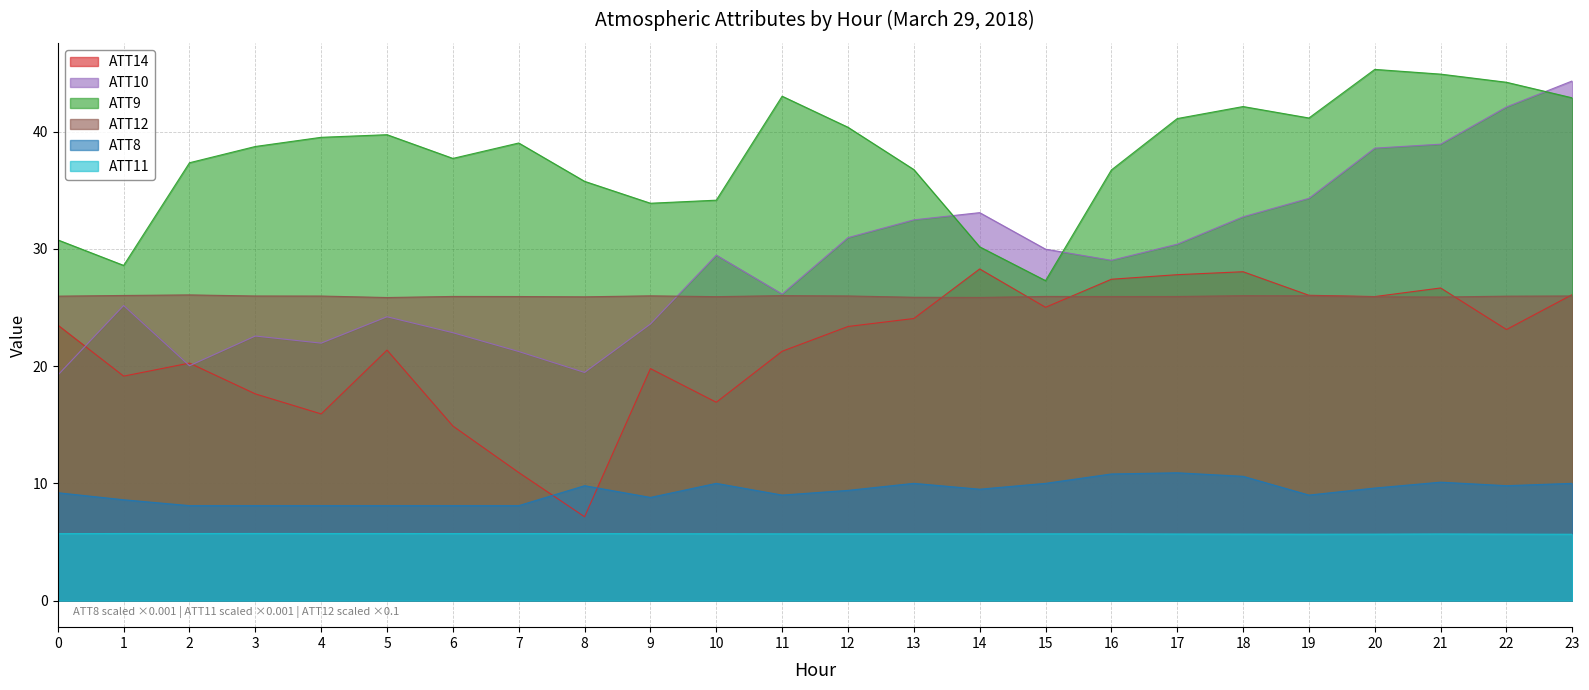

Reading left to right, extract all data points from this chart.

ATT8: 9.2	8.6	8.1	8.1	8.1	8.1	8.1	8.1	9.8	8.8	10.0	9.0	9.4	10.0	9.5	10.0	10.8	10.9	10.6	9.0	9.6	10.1	9.8	10.0
ATT9: 30.8	28.6	37.3	38.7	39.5	39.7	37.7	39.0	35.8	33.9	34.1	43.0	40.4	36.8	30.2	27.3	36.7	41.1	42.1	41.2	45.3	44.9	44.2	42.9
ATT10: 19.2	25.2	20.0	22.6	22.0	24.2	22.8	21.2	19.5	23.6	29.5	26.1	31.0	32.5	33.1	30.0	29.0	30.4	32.7	34.3	38.6	38.9	42.1	44.3
ATT11: 5.7	5.7	5.7	5.7	5.7	5.7	5.7	5.7	5.7	5.7	5.7	5.7	5.7	5.7	5.7	5.7	5.7	5.7	5.7	5.7	5.7	5.7	5.7	5.7
ATT12: 26.0	26.0	26.1	26.0	26.0	25.8	25.9	25.9	25.9	26.0	25.9	26.0	26.0	25.9	25.9	25.9	25.9	25.9	26.0	26.0	25.9	25.9	26.0	26.0
ATT14: 23.5	19.1	20.3	17.6	15.9	21.4	14.9	10.9	7.2	19.8	16.9	21.3	23.4	24.1	28.3	25.0	27.4	27.8	28.0	26.0	25.9	26.7	23.1	26.1